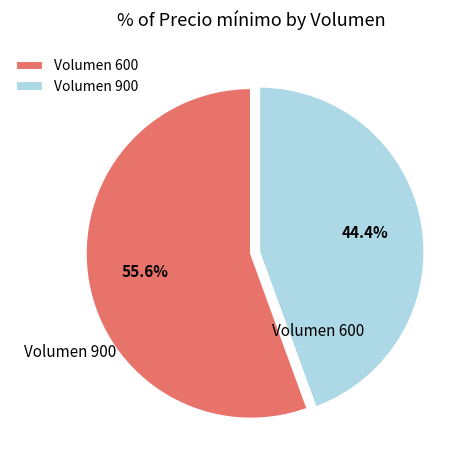

Which has a higher value, Volumen 900 or Volumen 600?

Volumen 600